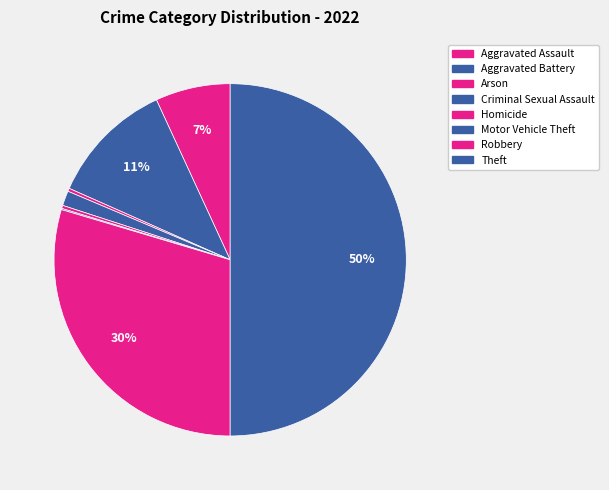

True or false: Criminal Sexual Assault accounts for 1% of the total.

True